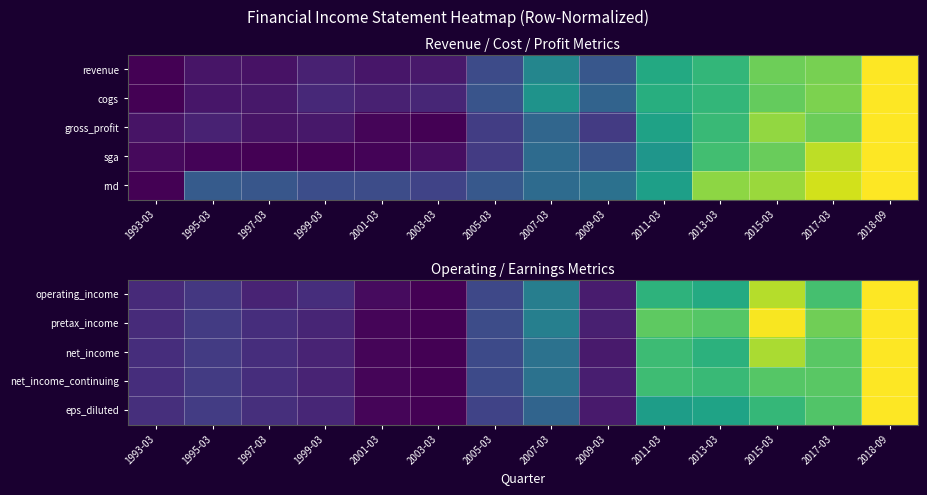

What is the difference between the second highest and second lowest values in the net_income series?

0.9